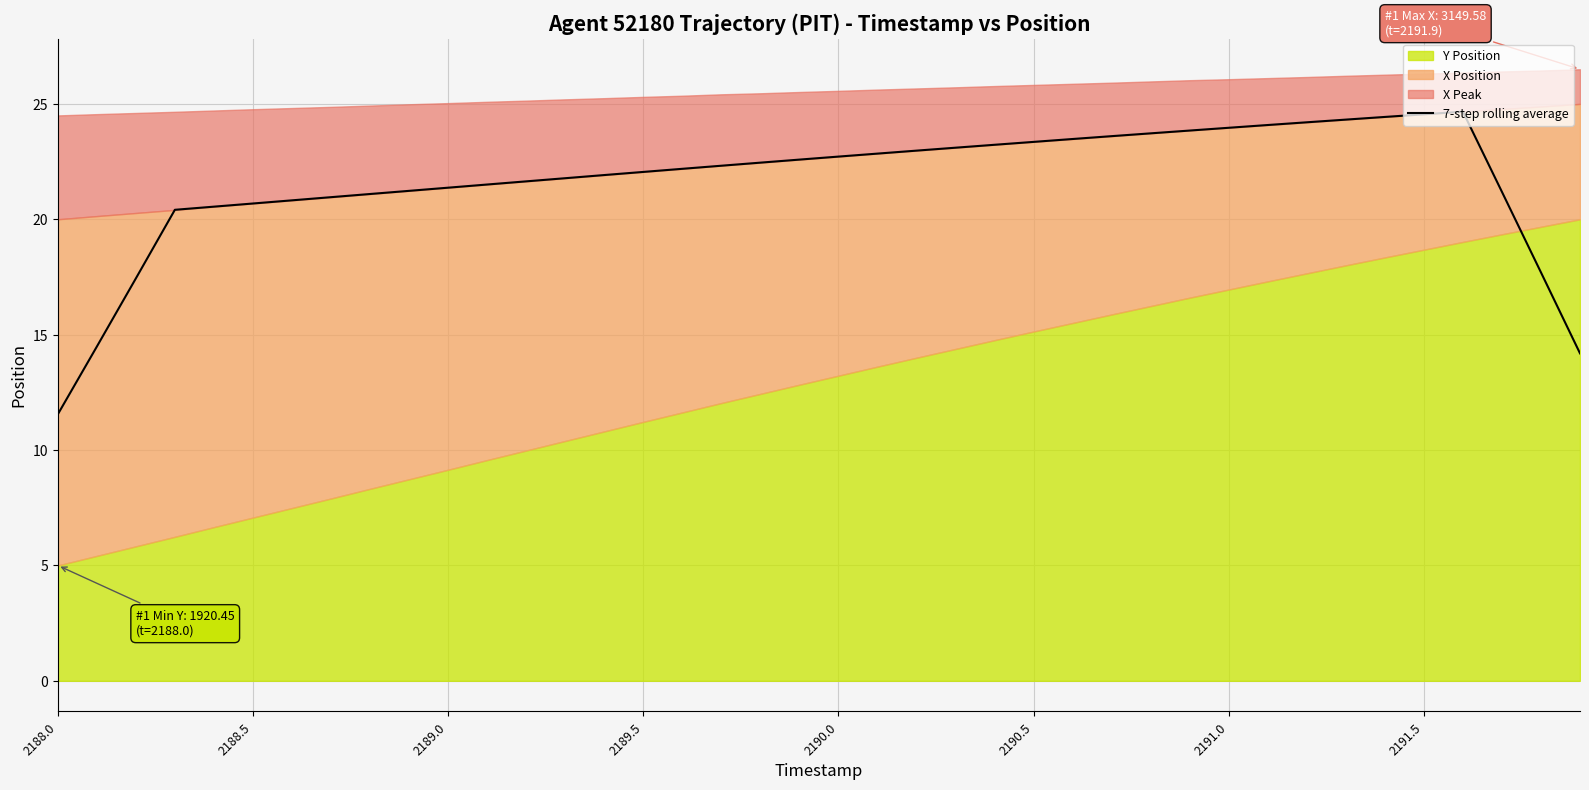

At which label does 7-step rolling average reach its minimum?

2188.0